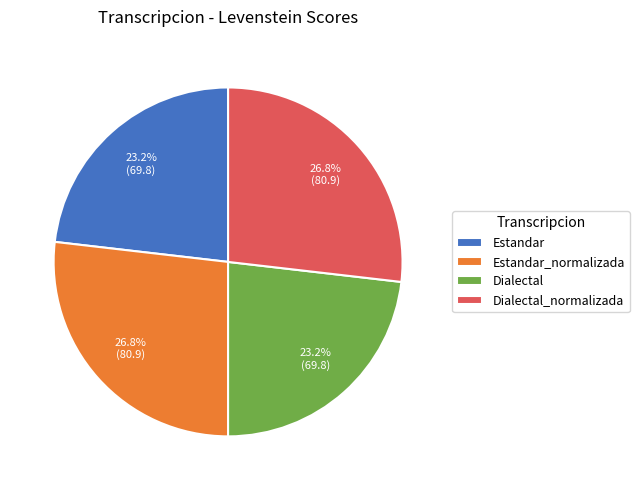

What is the total percentage of Dialectal and Dialectal_normalizada?

50.0%